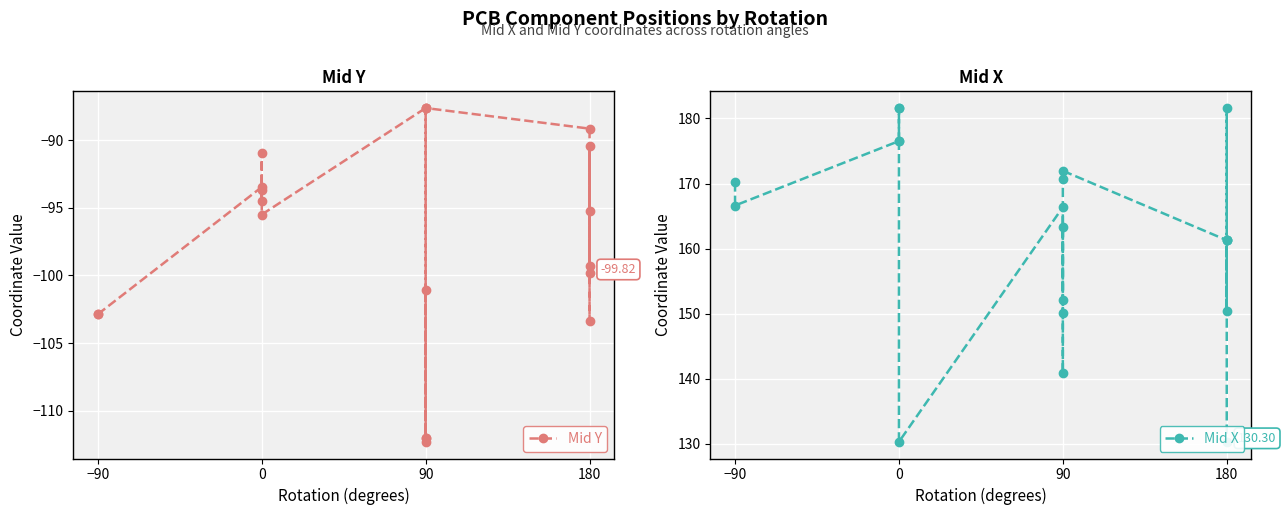

The value of Mid X at 0 is 72.4. True or false?

False